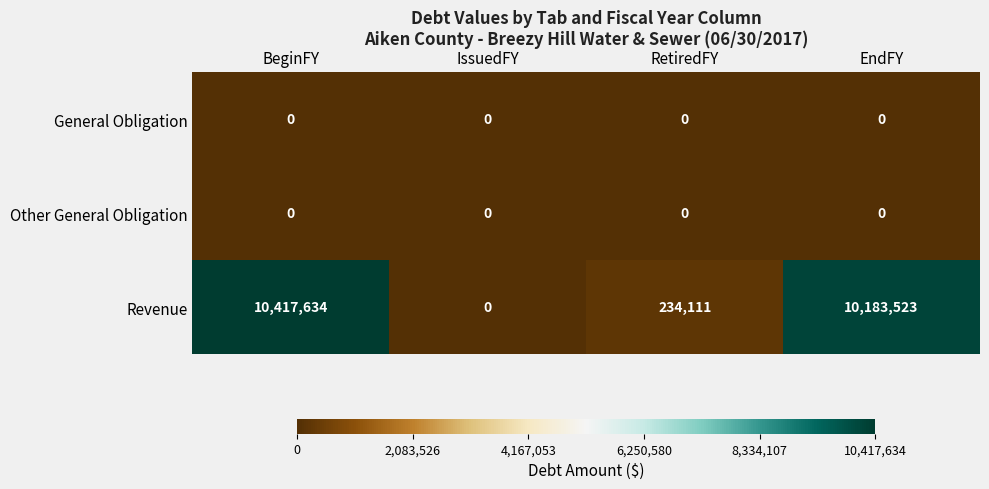

What is the difference between the Revenue values at RetiredFY and IssuedFY?

234111